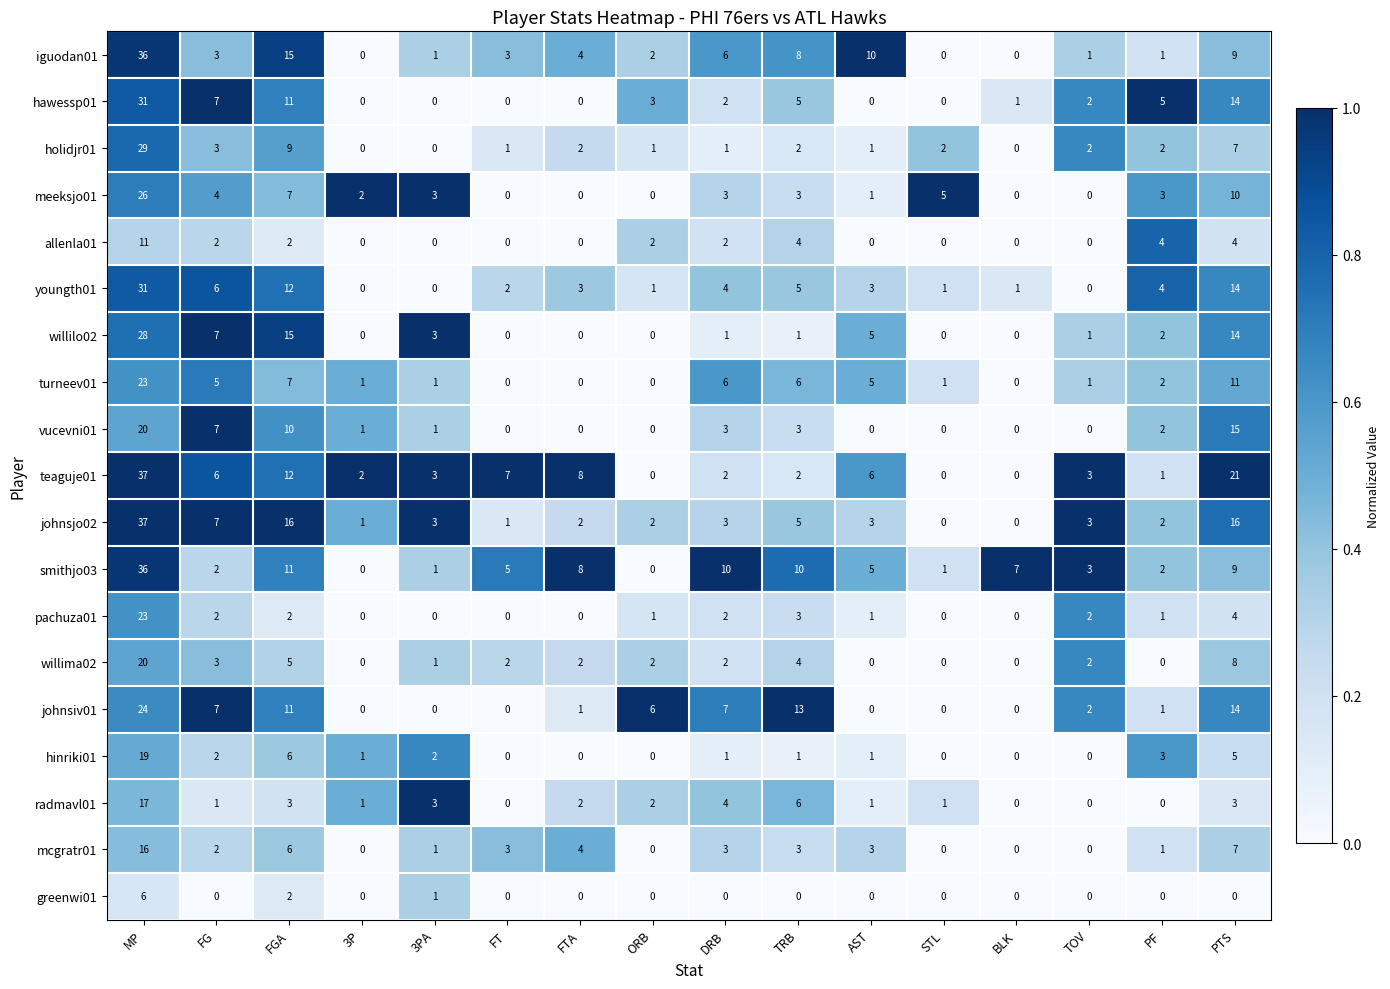

At how many categories does at least one series exceed 0?

16